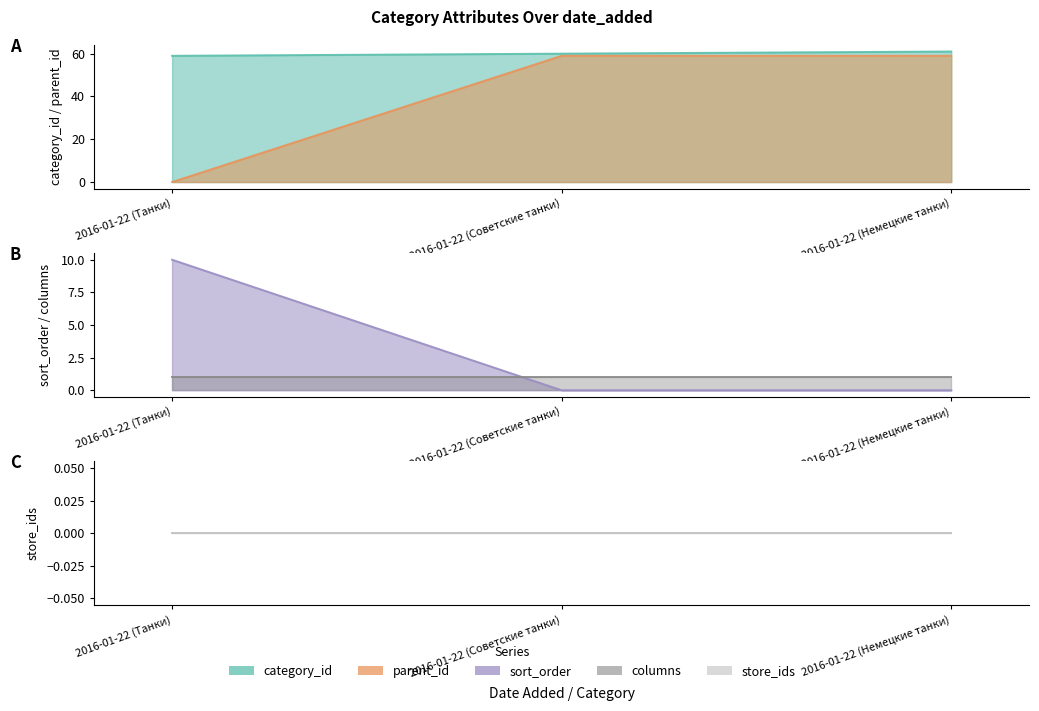

What is the highest value of the category_id series?

61